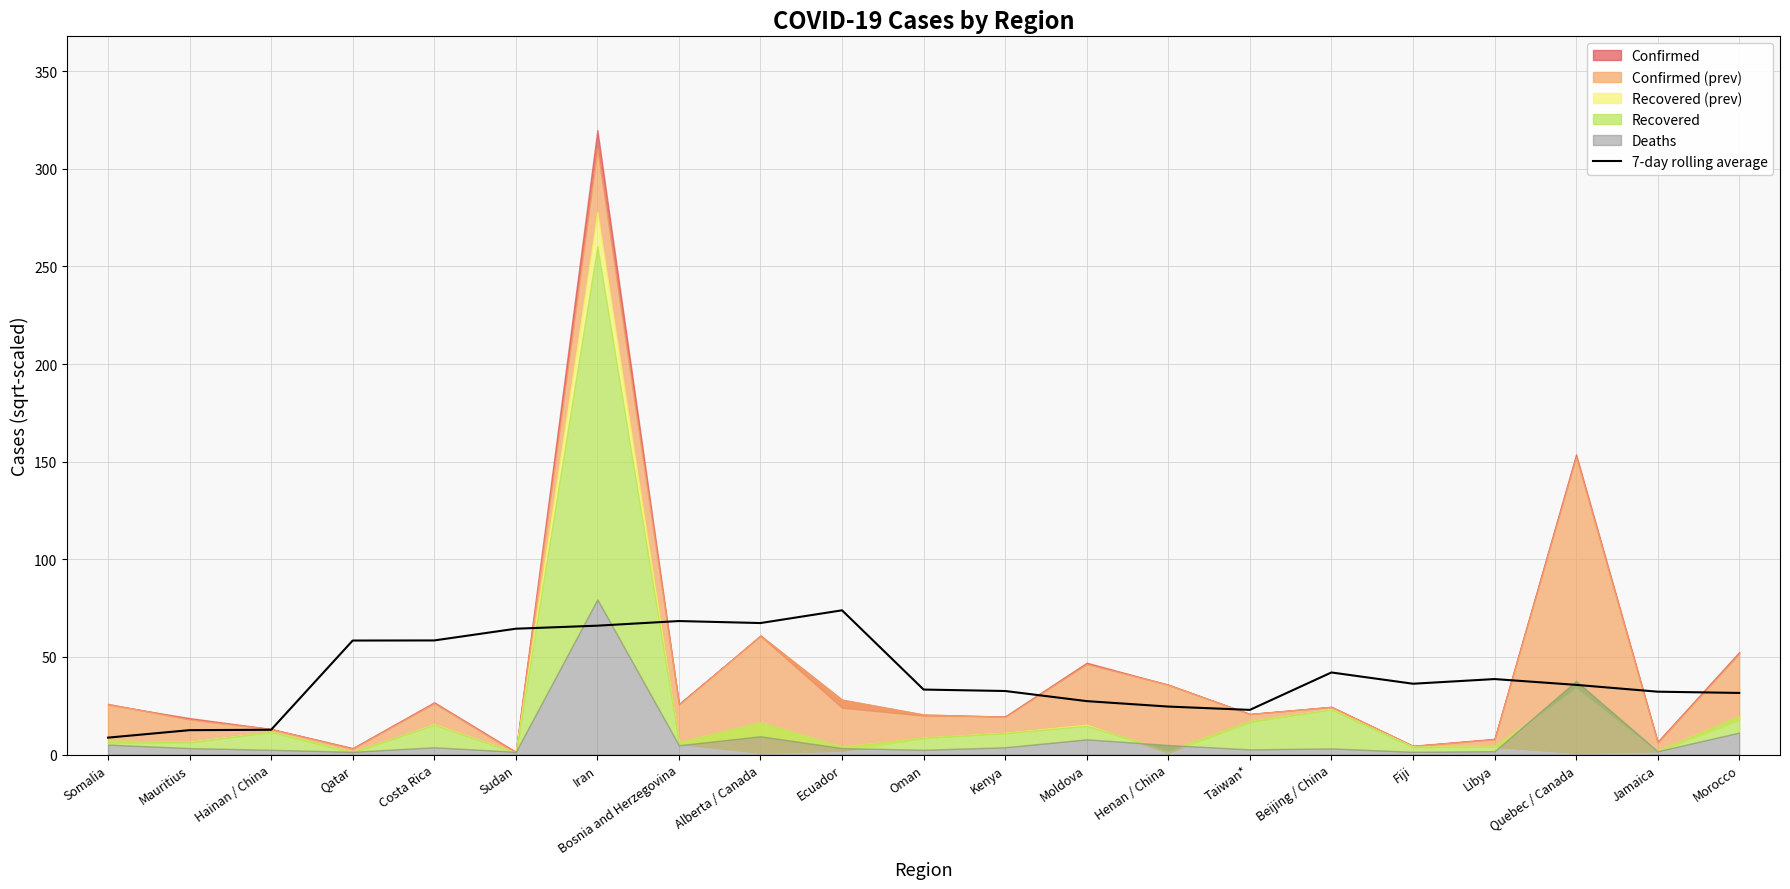

The chart shows a value of 50.8 at Morocco. True or false?

False